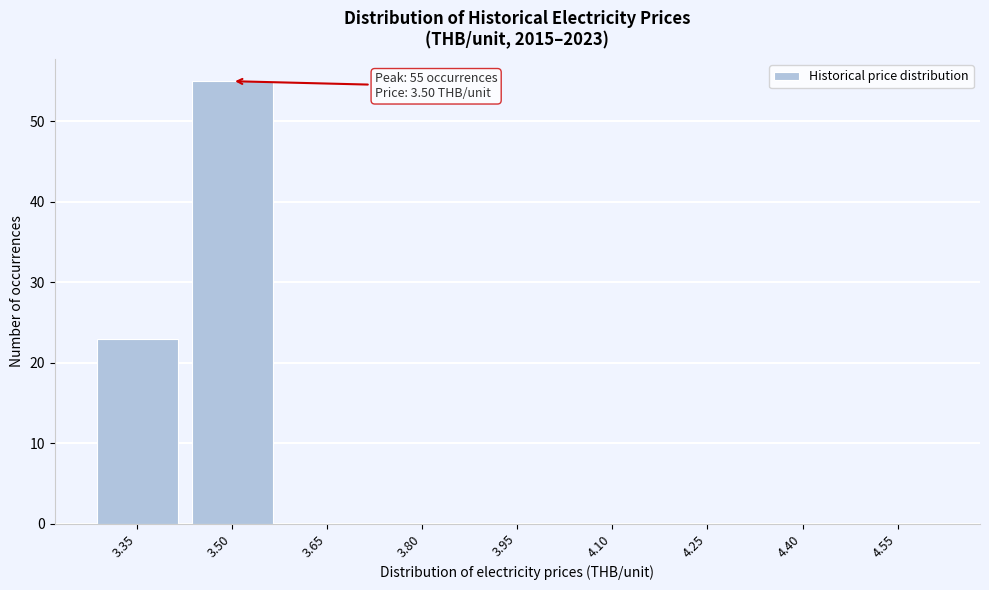

Reading right to left, extract all data points from this chart.

4.55=0	4.40=0	4.25=0	4.10=0	3.95=0	3.80=0	3.65=0	3.50=55	3.35=23